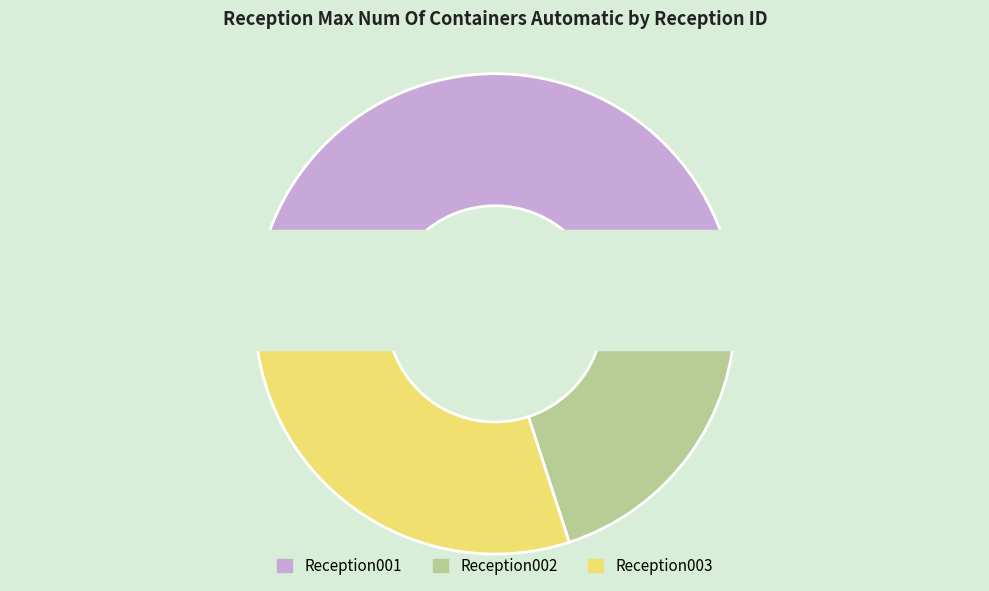

What is the ratio of the value at Reception002 to the value at Reception001?

0.4